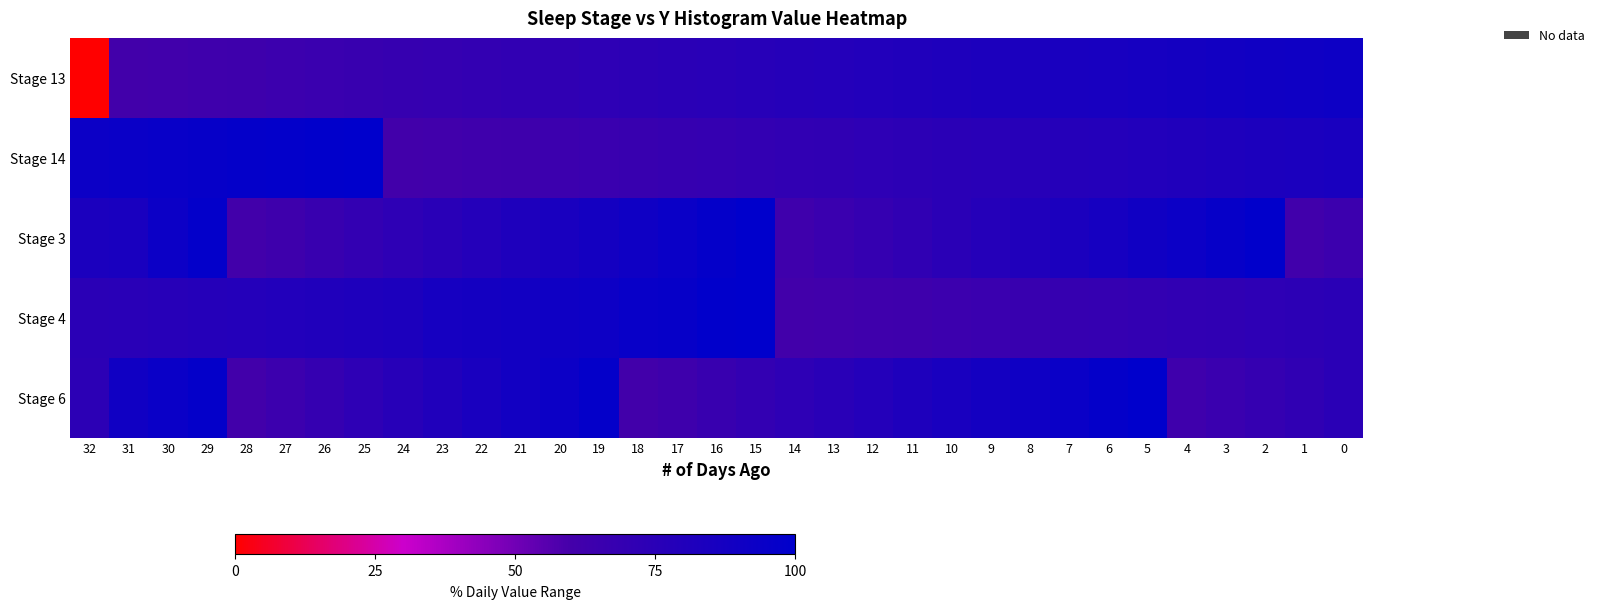

Which category has the highest value across all series?

25